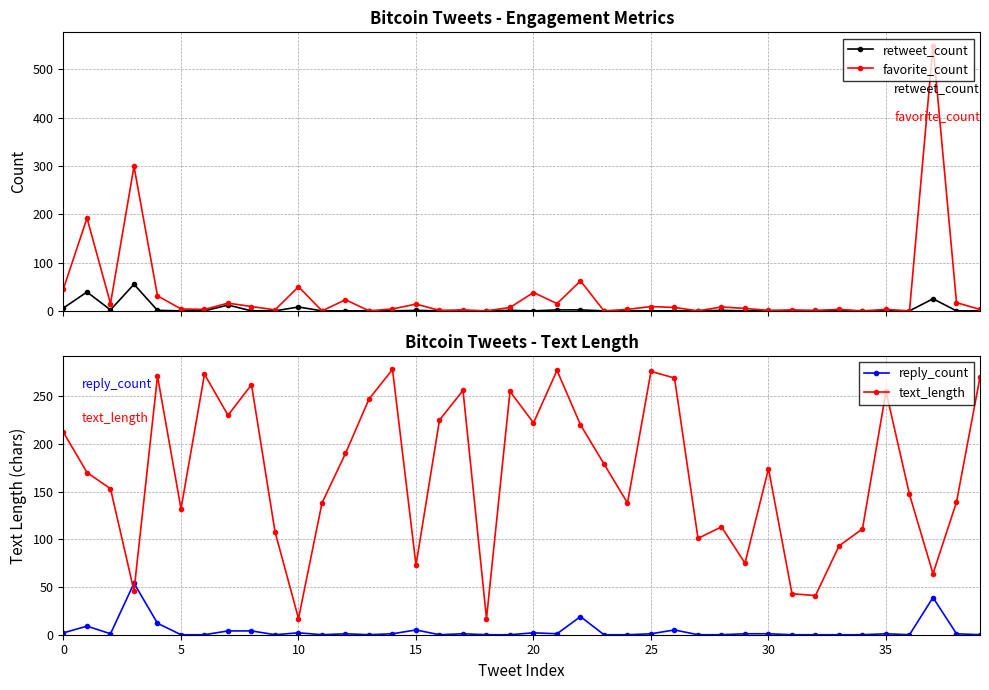

True or false: favorite_count has more than 0 points higher than both neighbors.

True